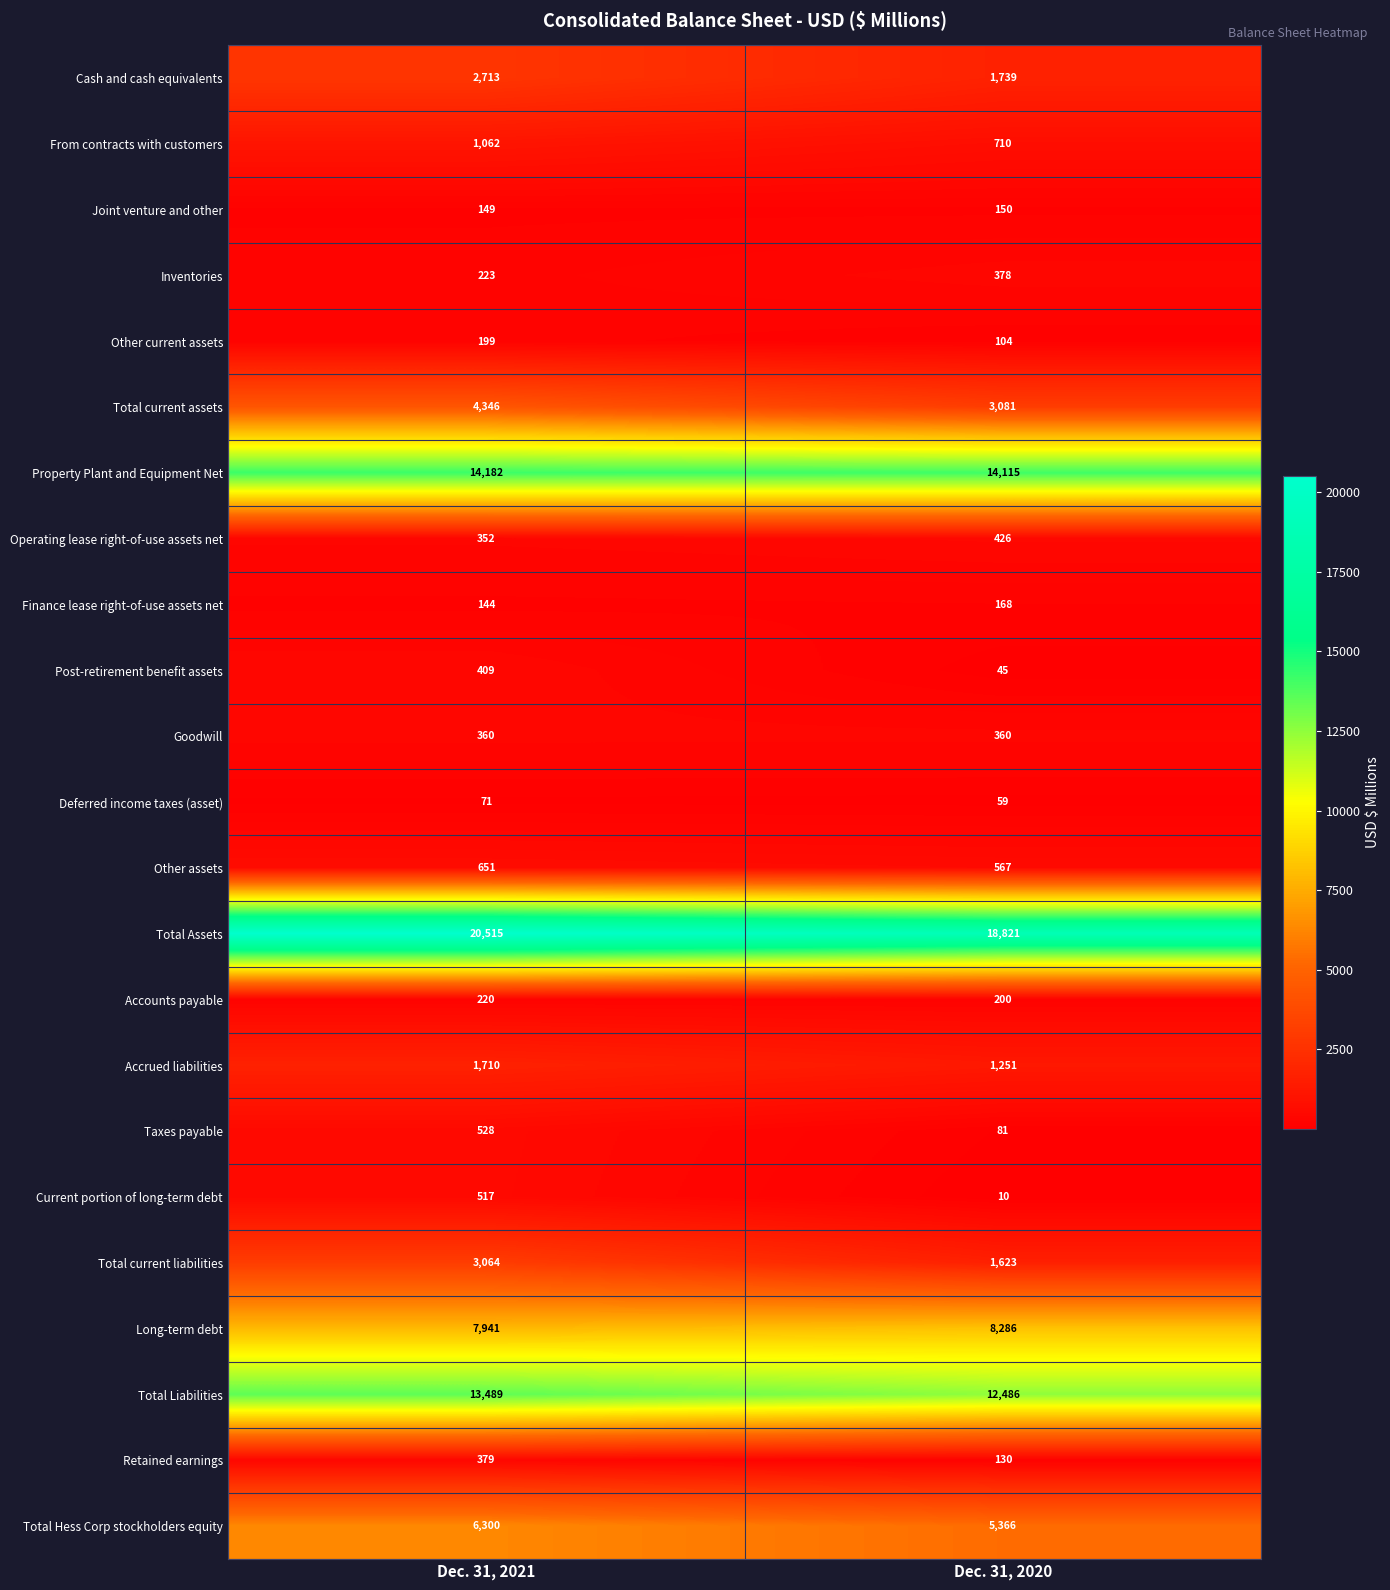

Rank the series at Dec. 31, 2020 from lowest to highest value.

Current portion of long-term debt, Post-retirement benefit assets, Deferred income taxes (asset), Taxes payable, Other current assets, Retained earnings, Joint venture and other, Finance lease right-of-use assets net, Accounts payable, Goodwill, Inventories, Operating lease right-of-use assets net, Other assets, From contracts with customers, Accrued liabilities, Total current liabilities, Cash and cash equivalents, Total current assets, Total Hess Corp stockholders equity, Long-term debt, Total Liabilities, Property Plant and Equipment Net, Total Assets